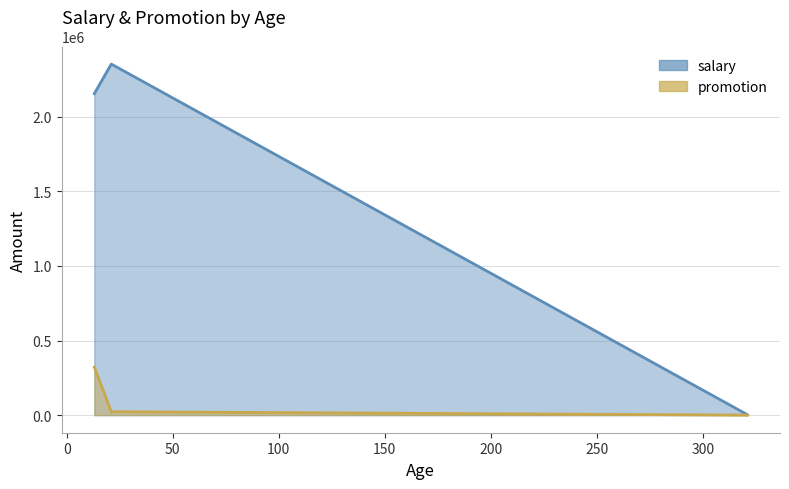

Which series has the largest total across all categories?

salary